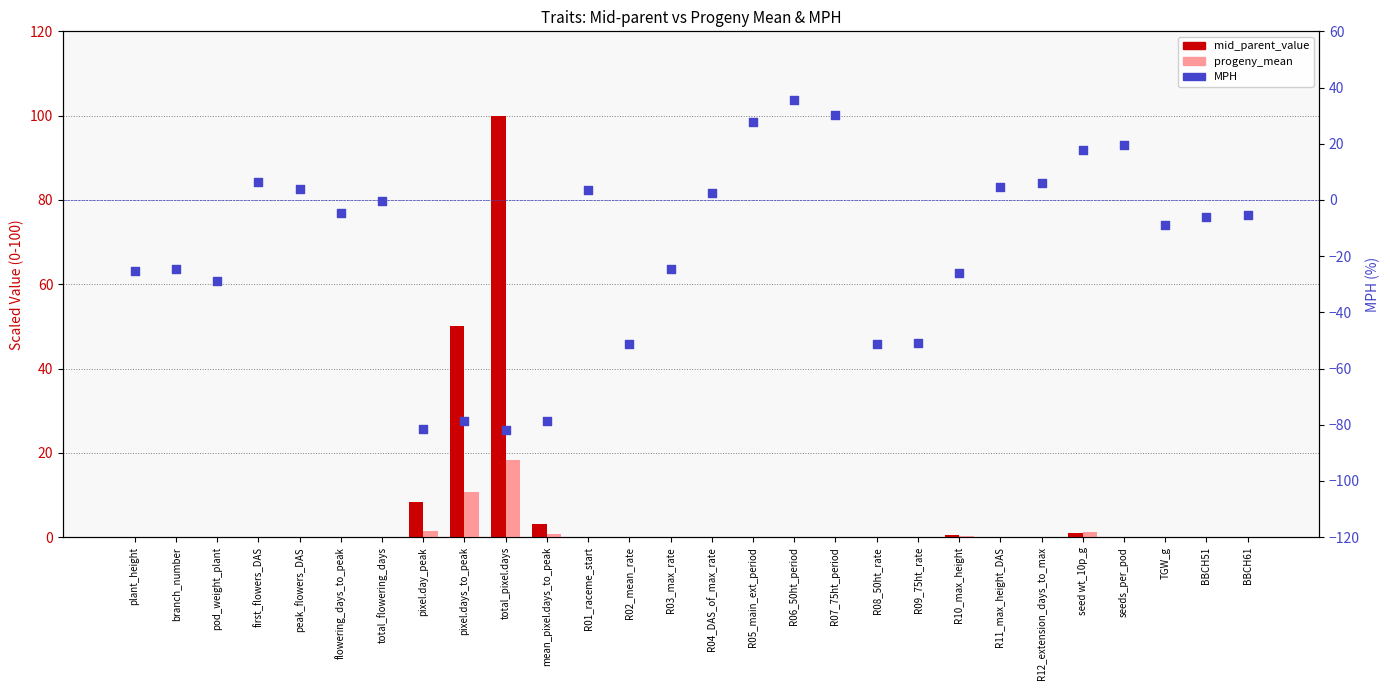

Which series reaches the minimum Y coordinate?

MPH